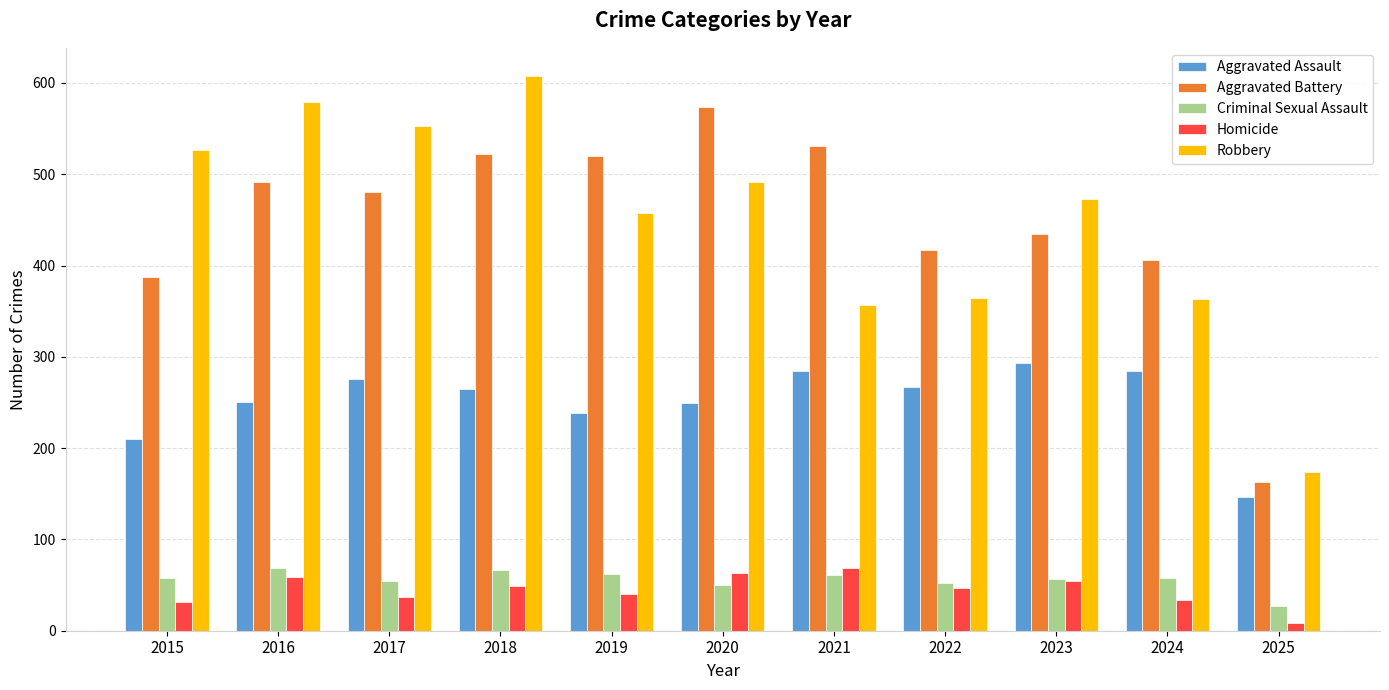

What is the total value across all series at 2019?

1318